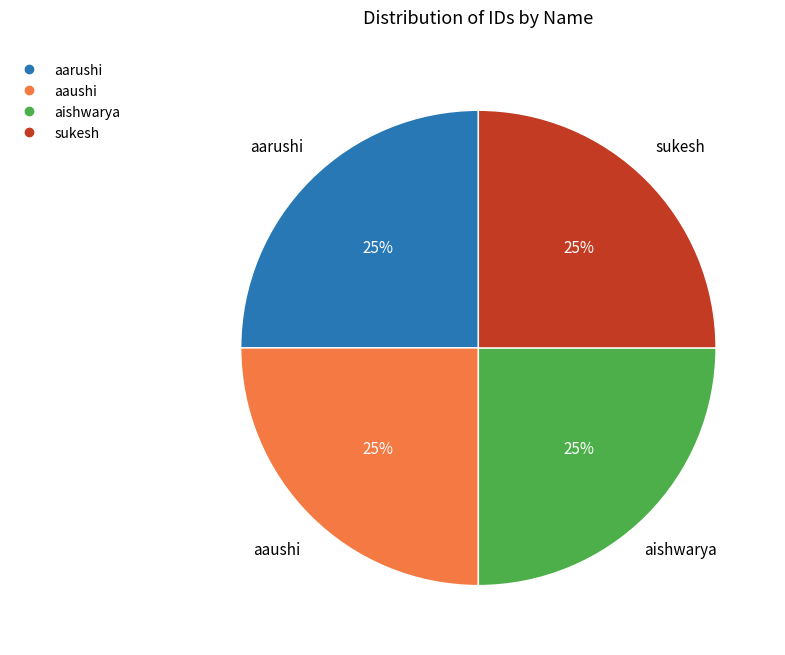

Is there any slice that represents more than half of the pie?

No